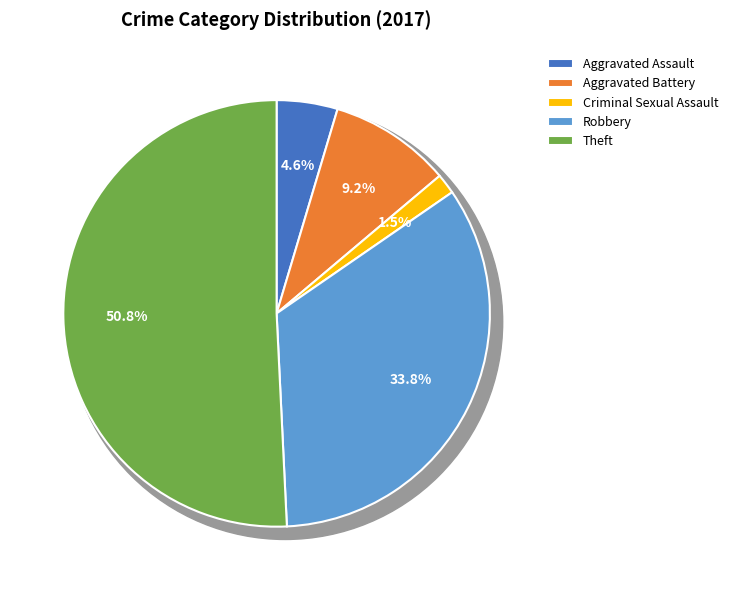

The Criminal Sexual Assault slice represents 1% of the pie. True or false?

False